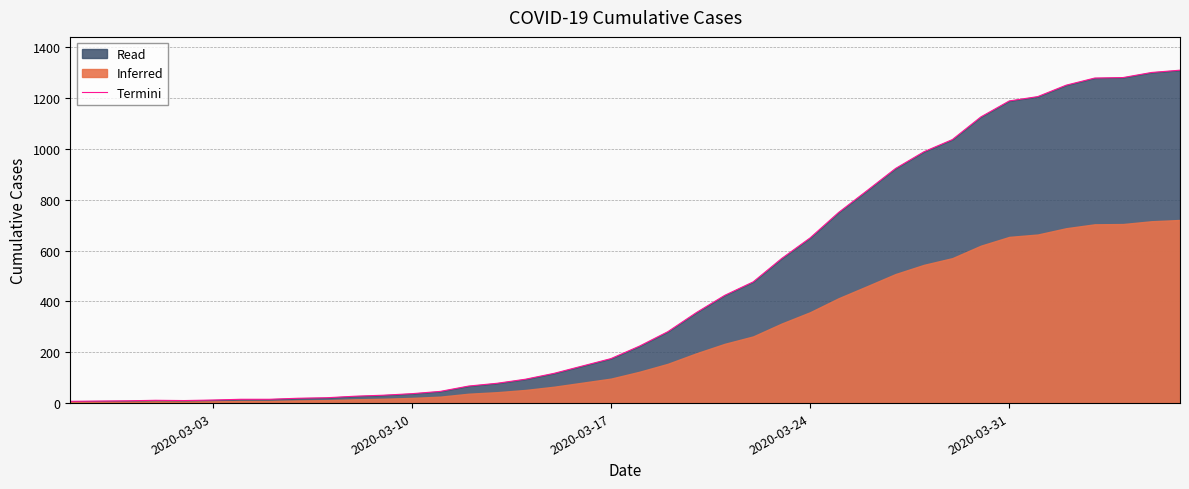

What is the maximum value for Termini?

1310